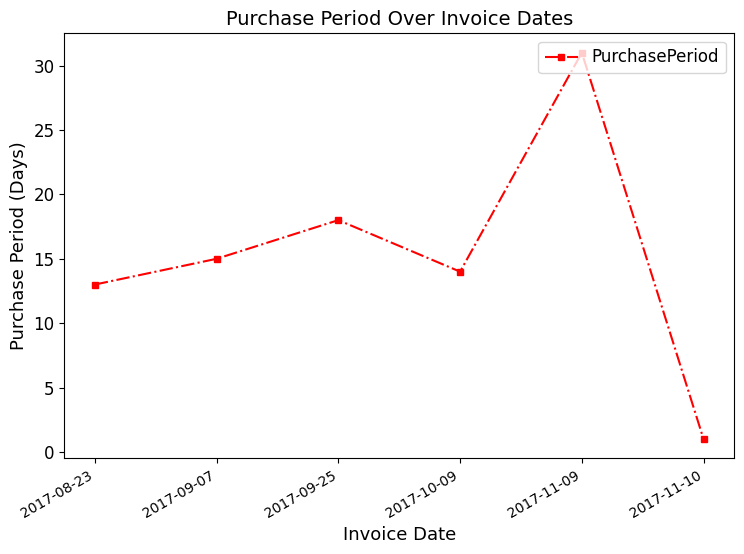

At which category does the chart reach its peak across all series?

2017-11-09